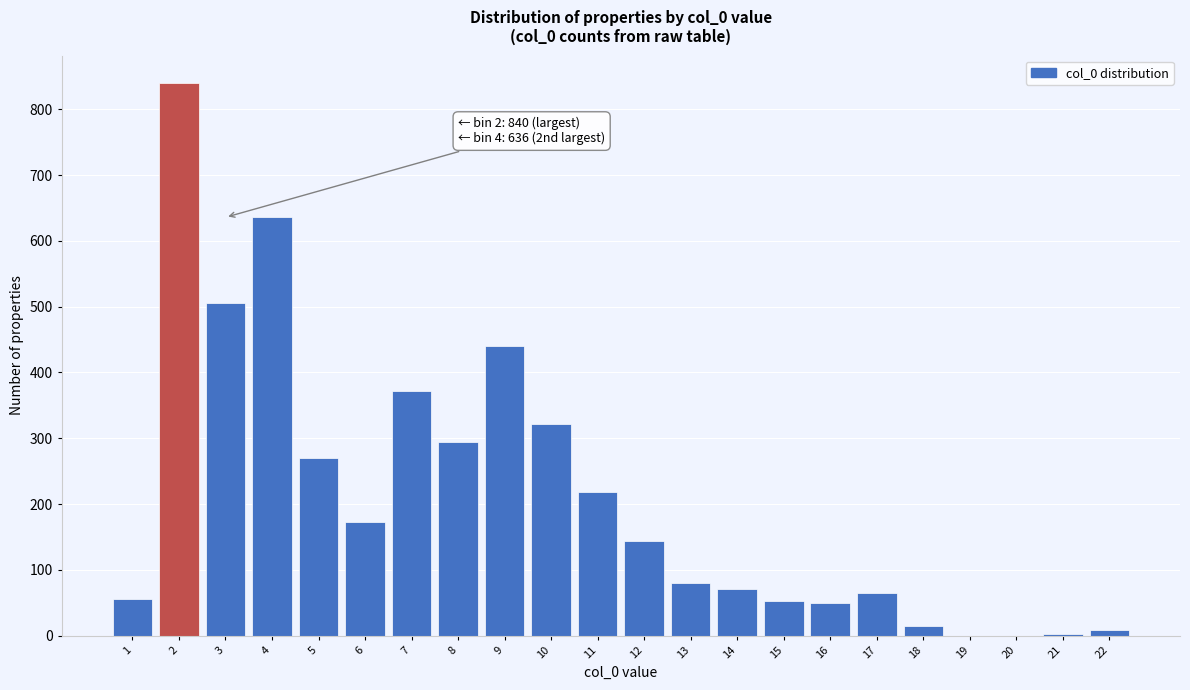

What is the change in value from 3 to 10?

-184